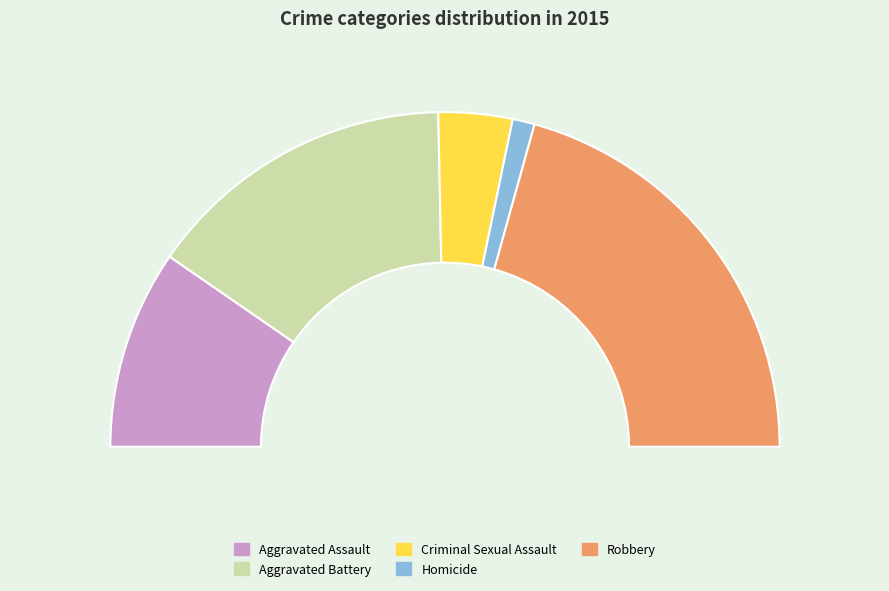

Which has a higher value, Homicide or Aggravated Assault?

Aggravated Assault